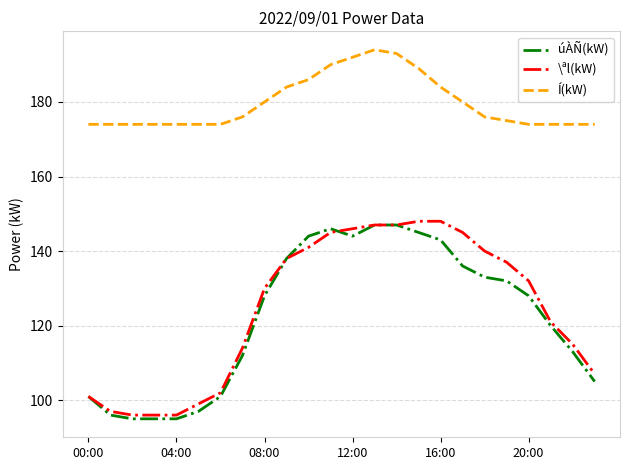

True or false: \ªl(kW) and Í(kW) cross at least once.

False